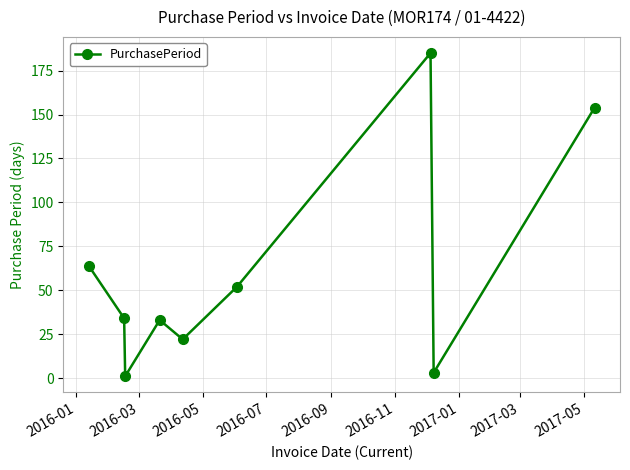

Reading right to left, what are all the values shown in this chart?

154	3	185	52	22	33	1	34	64